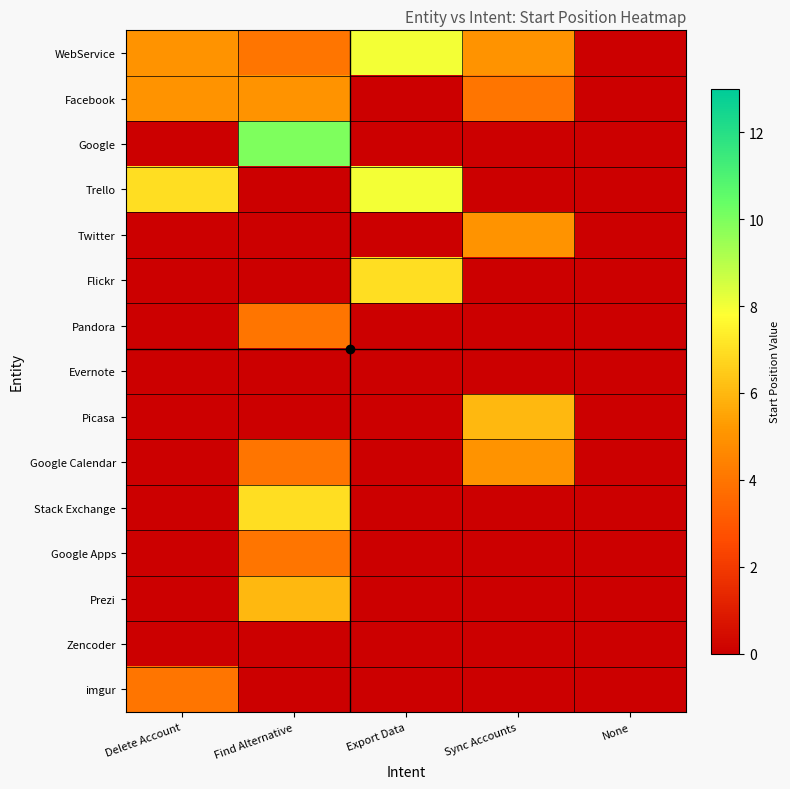

What is the difference between the highest and lowest values at Delete Account?

7